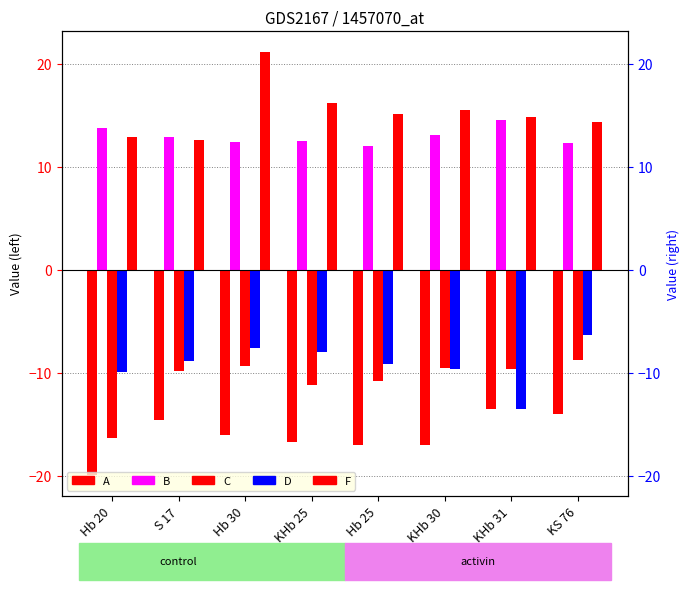

What is the maximum value for A?

-13.5